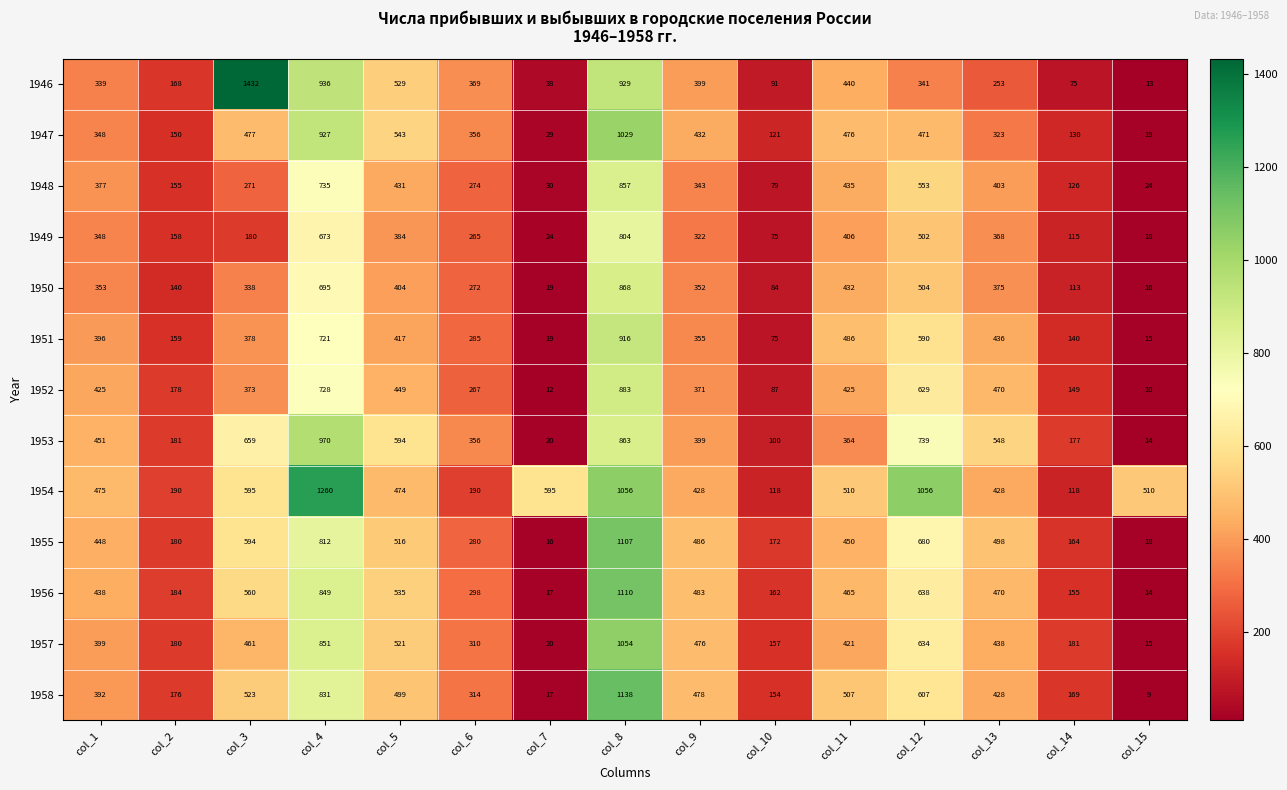

What is the maximum value shown in the chart?

1432